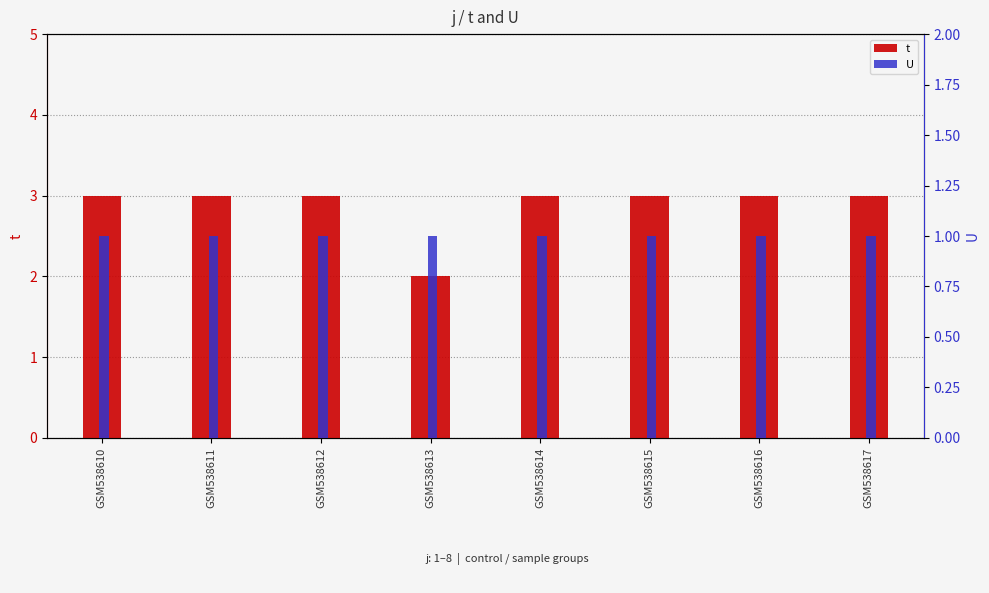

What is the value of the U bar at the 7th from the left?

1